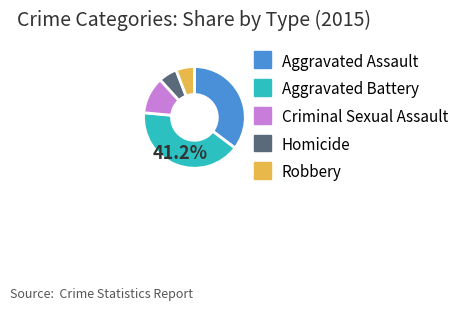

Approximately how many times larger is the value at Aggravated Assault compared to Homicide?

6.0